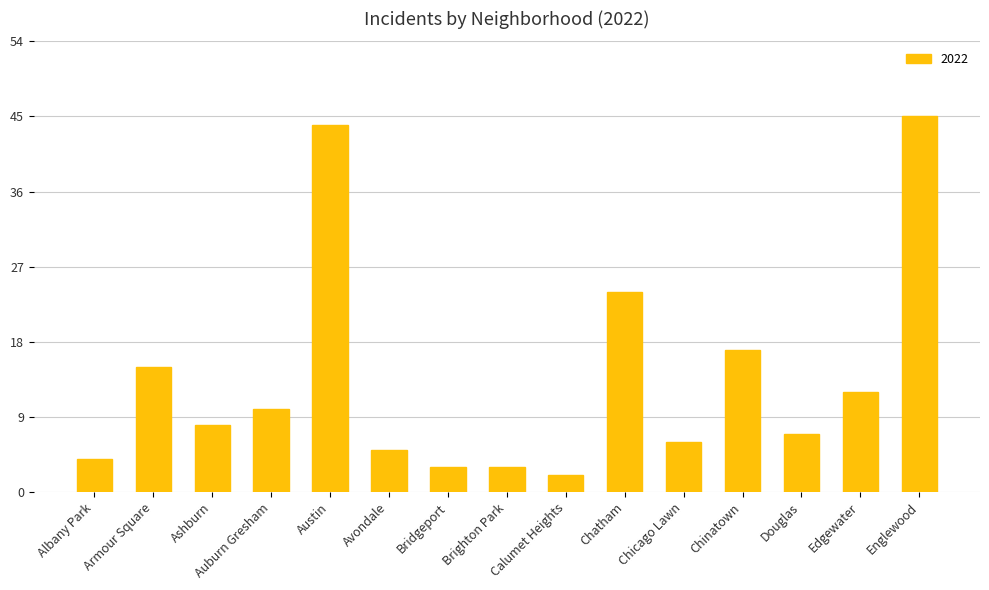

What is the change in value from Albany Park to Auburn Gresham?

+6